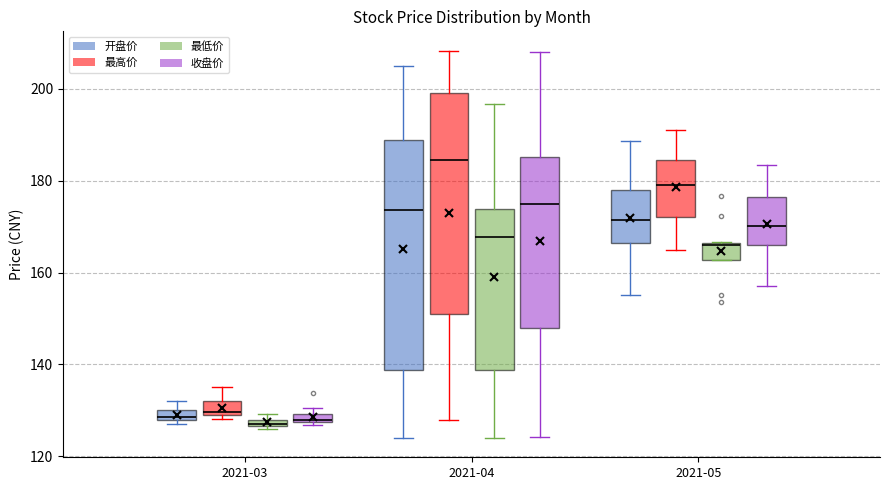

Where is the upper edge of the box for 2021-05 (最低价) on the y-axis? The values are not printed on the chart, so give them approximately, as read against the axis.

166